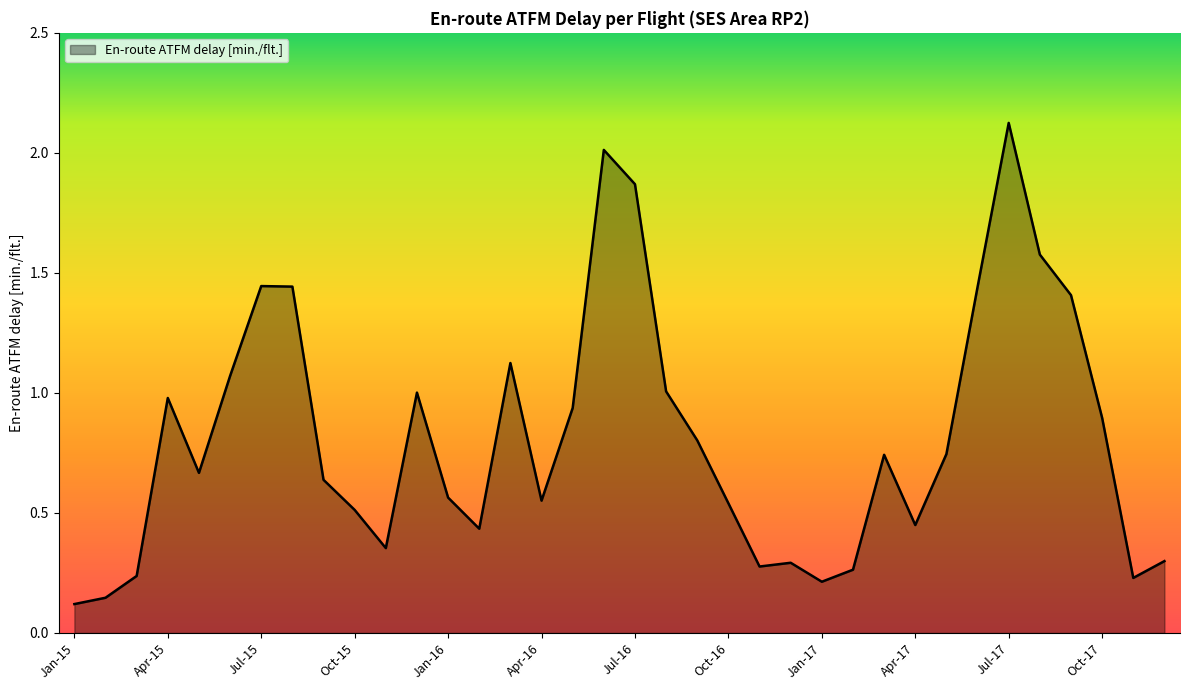

What is the maximum value shown in the chart?

2.1